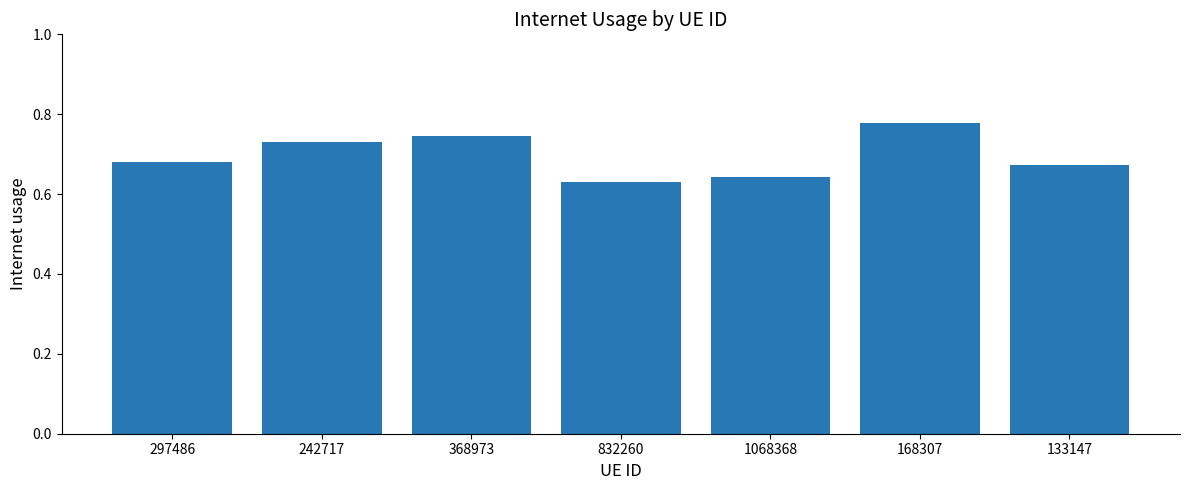

What is the label of the 1st bar from the left?

297486